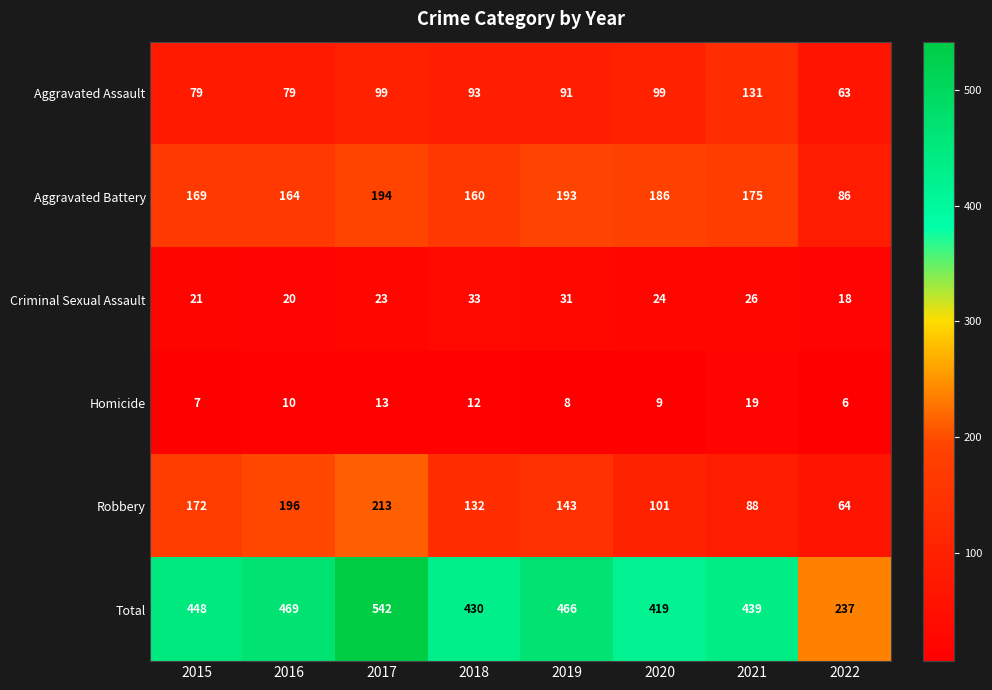

True or false: Aggravated Assault has a value of 43 at 2015.

False